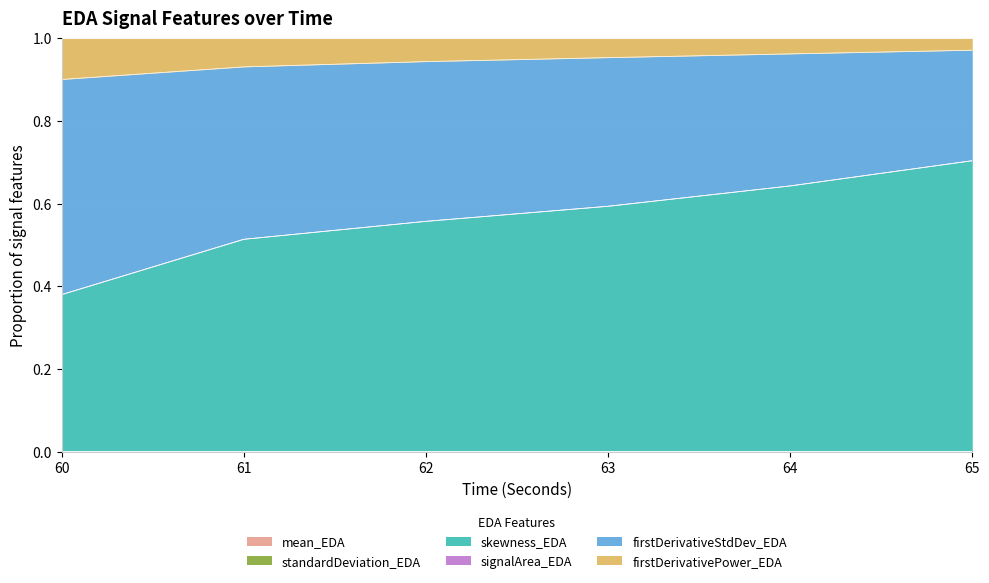

What is the minimum value shown in the chart?

0.4